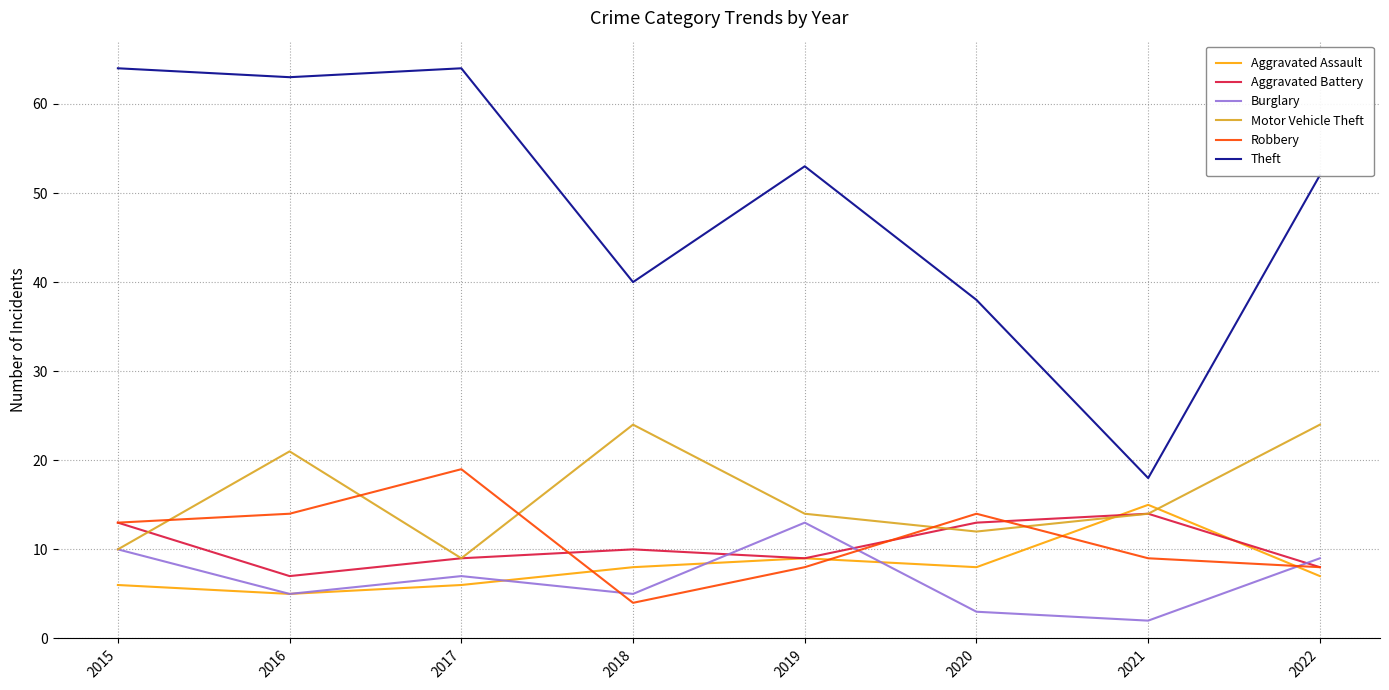

Reading left to right, list all the values displayed in this chart.

Aggravated Assault: 2015=6	2016=5	2017=6	2018=8	2019=9	2020=8	2021=15	2022=7
Aggravated Battery: 2015=13	2016=7	2017=9	2018=10	2019=9	2020=13	2021=14	2022=8
Burglary: 2015=10	2016=5	2017=7	2018=5	2019=13	2020=3	2021=2	2022=9
Motor Vehicle Theft: 2015=10	2016=21	2017=9	2018=24	2019=14	2020=12	2021=14	2022=24
Robbery: 2015=13	2016=14	2017=19	2018=4	2019=8	2020=14	2021=9	2022=8
Theft: 2015=64	2016=63	2017=64	2018=40	2019=53	2020=38	2021=18	2022=52